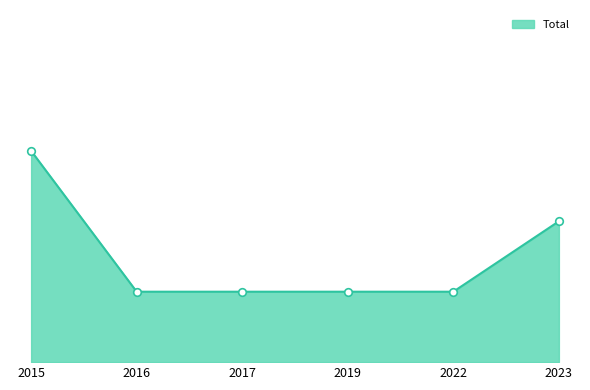

What is the change in value from 2016 to 2023?

+1